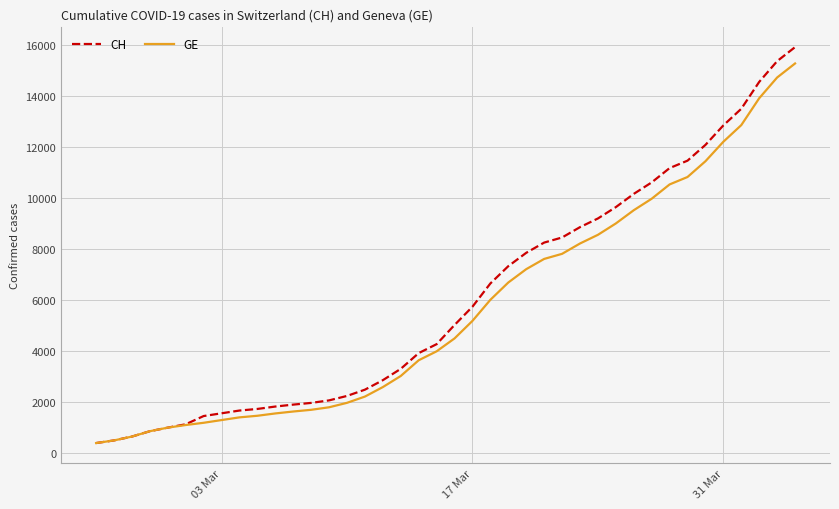

Which series has the widest spread of values?

CH